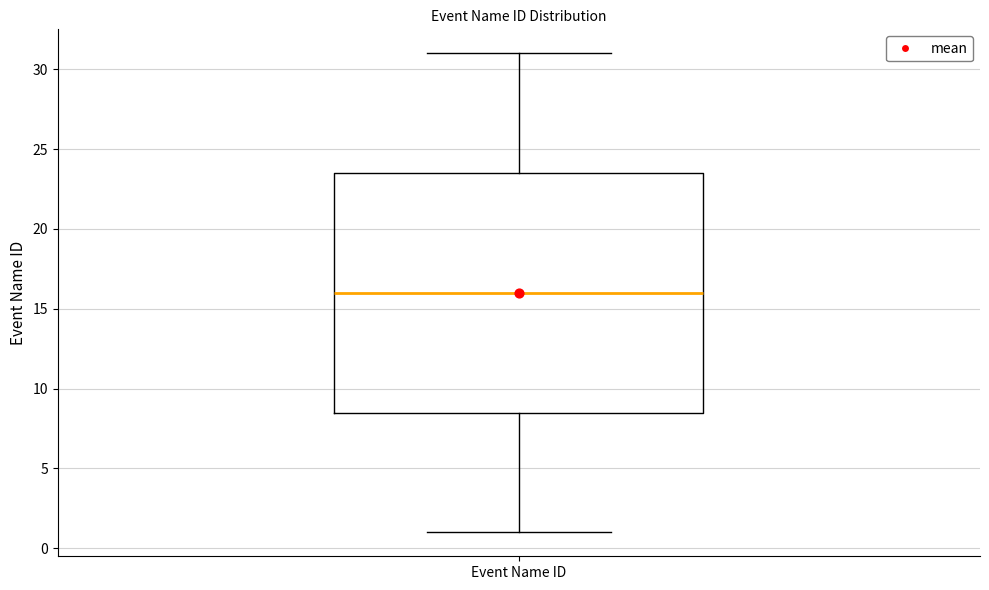

Read this box plot against the y-axis: the position of the median line, the range covered by the box, and the ends of both whiskers. The values are not printed on the chart, so give them approximately, as read against the axis.

median 16.0, box 8.5 to 23.5, whiskers 1.0 to 31.0